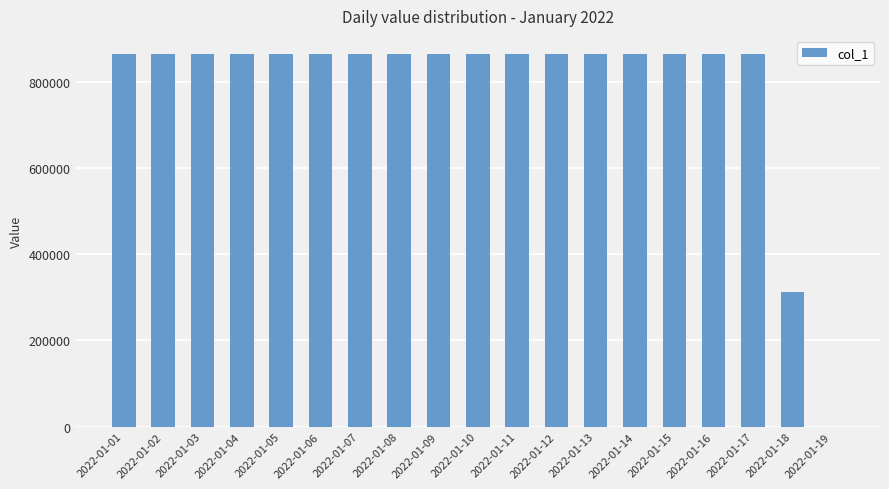

At which label is the value closest to 432000?

2022-01-18